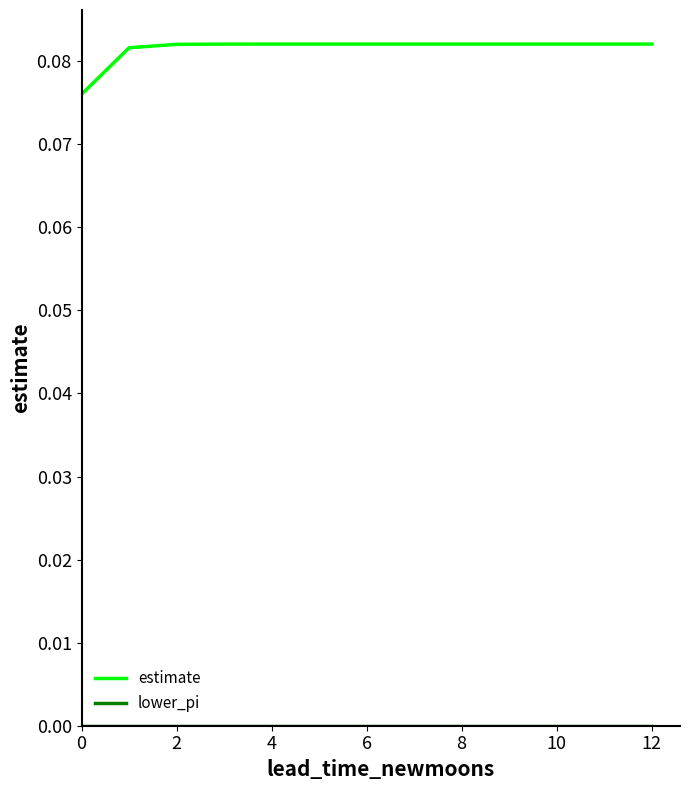

Which series has the largest total across all categories?

estimate